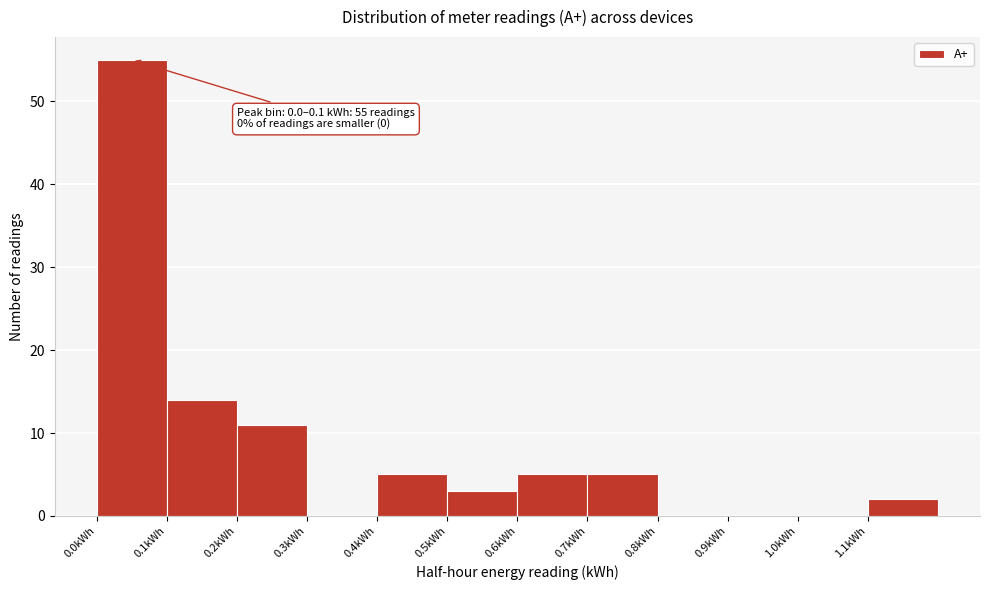

Over which range of the x-axis is the bar tallest?

0.0 to 0.1